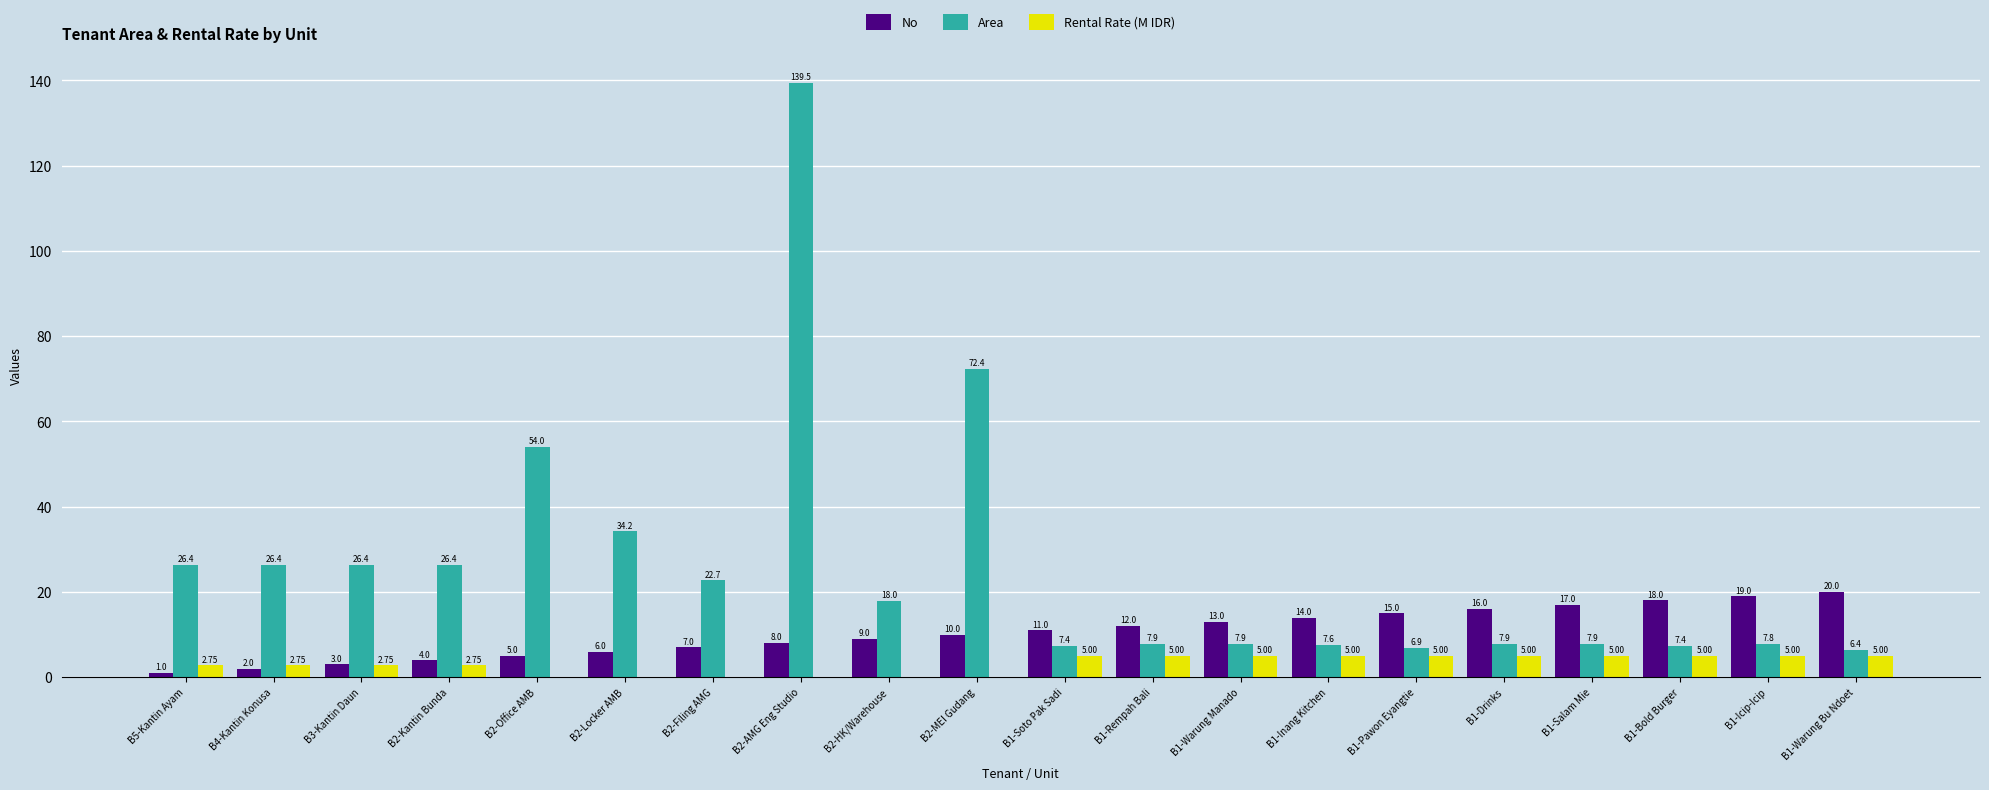

How many groups of bars are there?

20